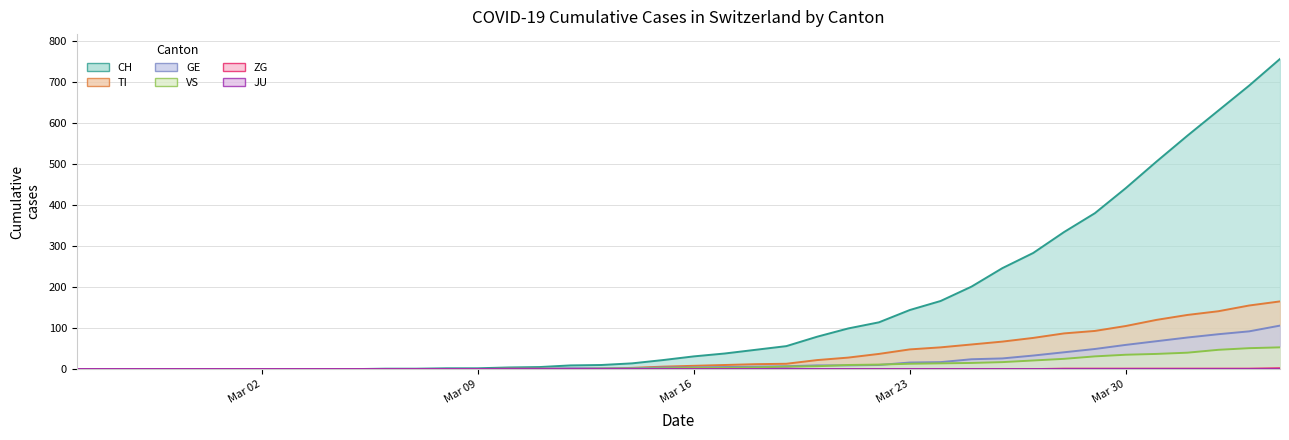

What position from the left is 2020-03-29?

34